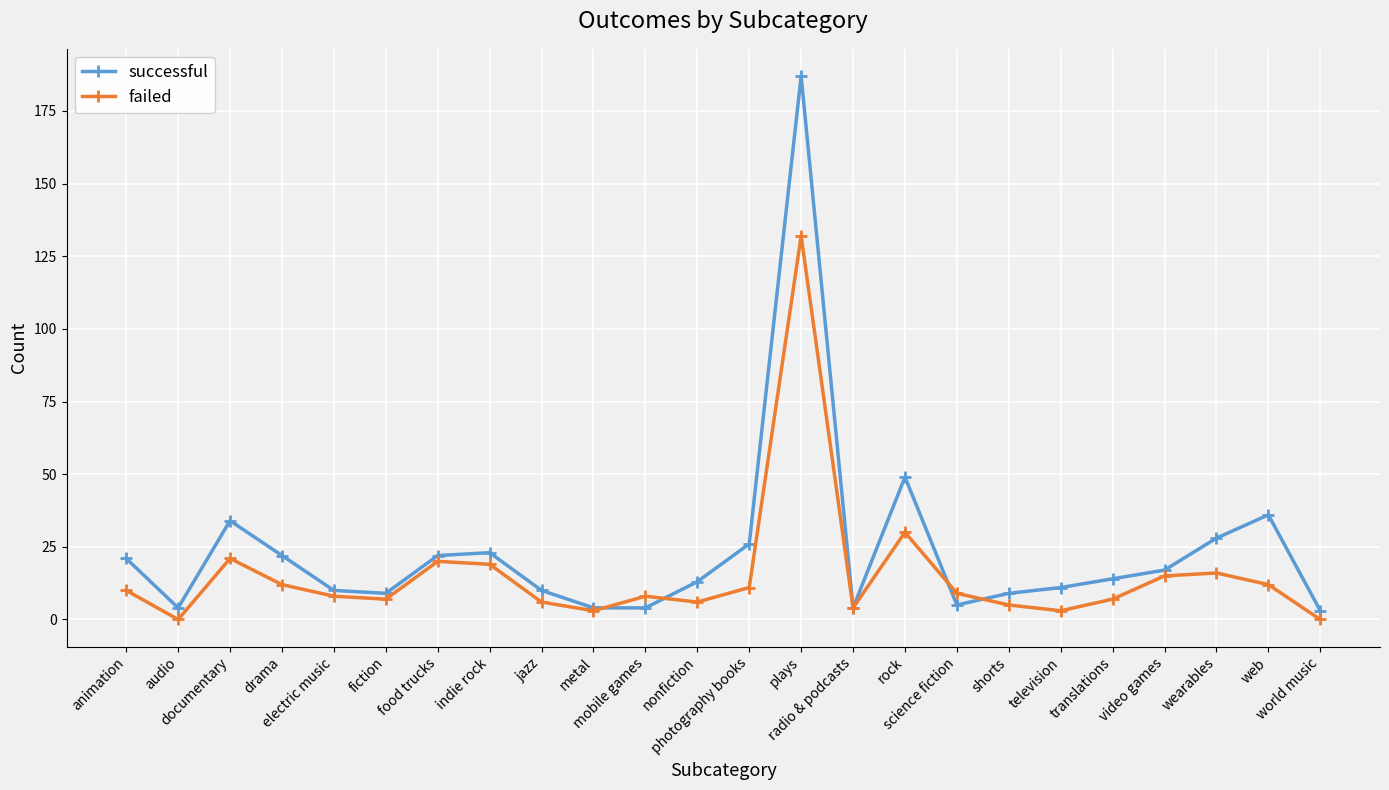

How many values in the failed series are below 9?

12